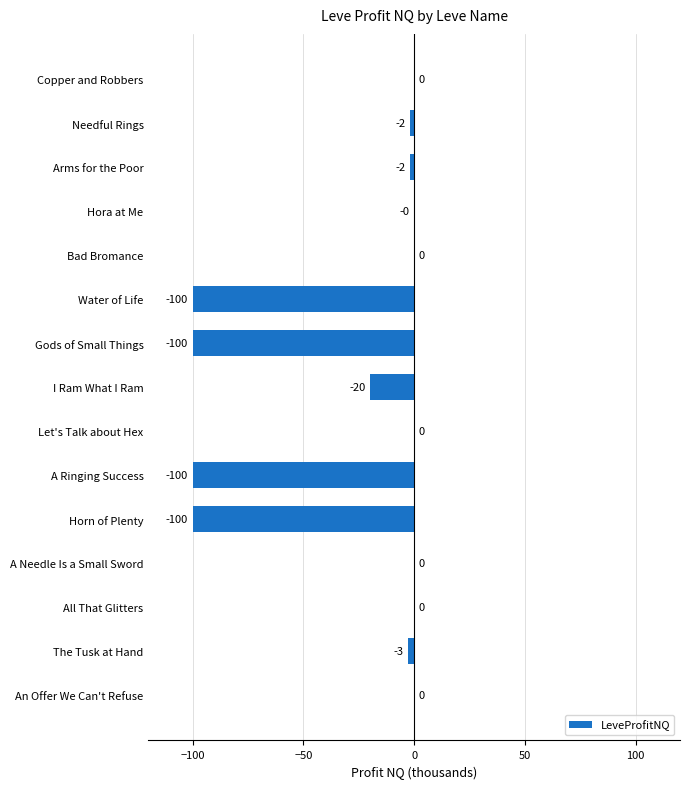

Are the bars horizontal?

Yes